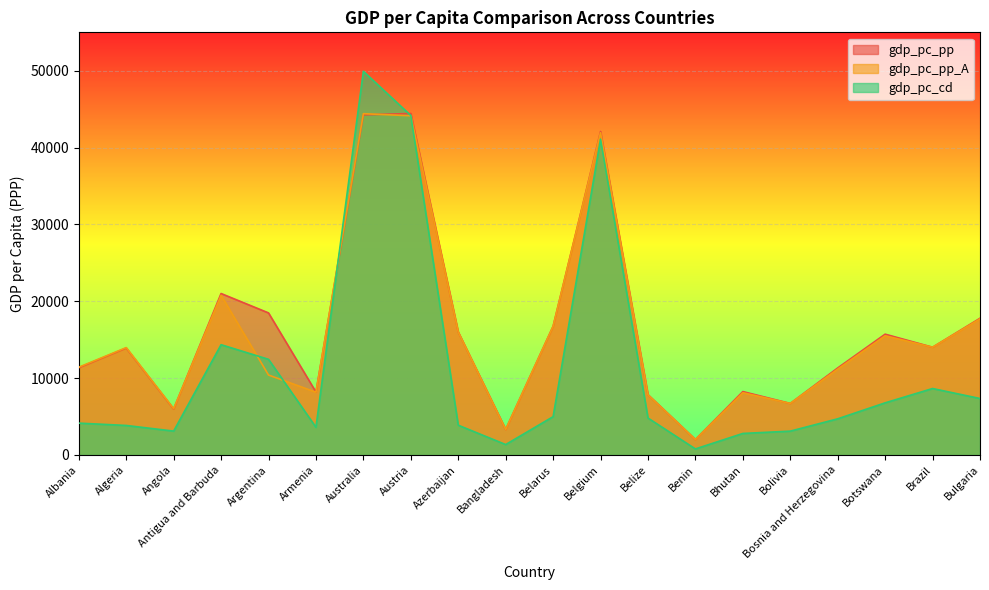

True or false: gdp_pc_pp has a value of 6101.7 at Brazil.

False